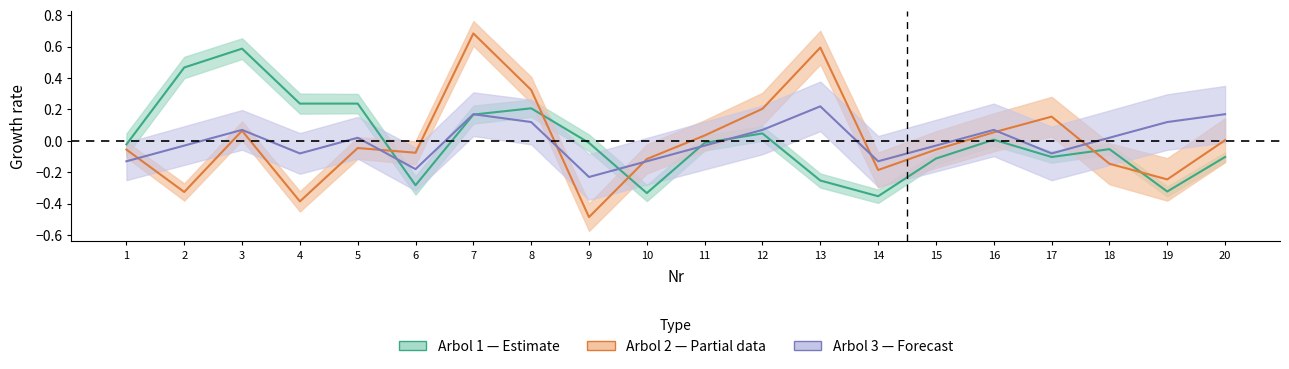

Reading left to right, transcribe all the data shown in this chart.

Arbol_1_mean: -0.0	0.5	0.6	0.2	0.2	-0.3	0.2	0.2	-0.0	-0.3	-0.0	0.0	-0.3	-0.4	-0.1	0.0	-0.1	-0.1	-0.3	-0.1
Arbol_2_mean: -0.1	-0.3	0.1	-0.4	-0.0	-0.1	0.7	0.3	-0.5	-0.1	0.0	0.2	0.6	-0.2	-0.1	0.1	0.2	-0.1	-0.2	0.0
Arbol_3_mean: -0.1	-0.0	0.1	-0.1	0.0	-0.2	0.2	0.1	-0.2	-0.1	-0.0	0.1	0.2	-0.1	-0.0	0.1	-0.1	0.0	0.1	0.2